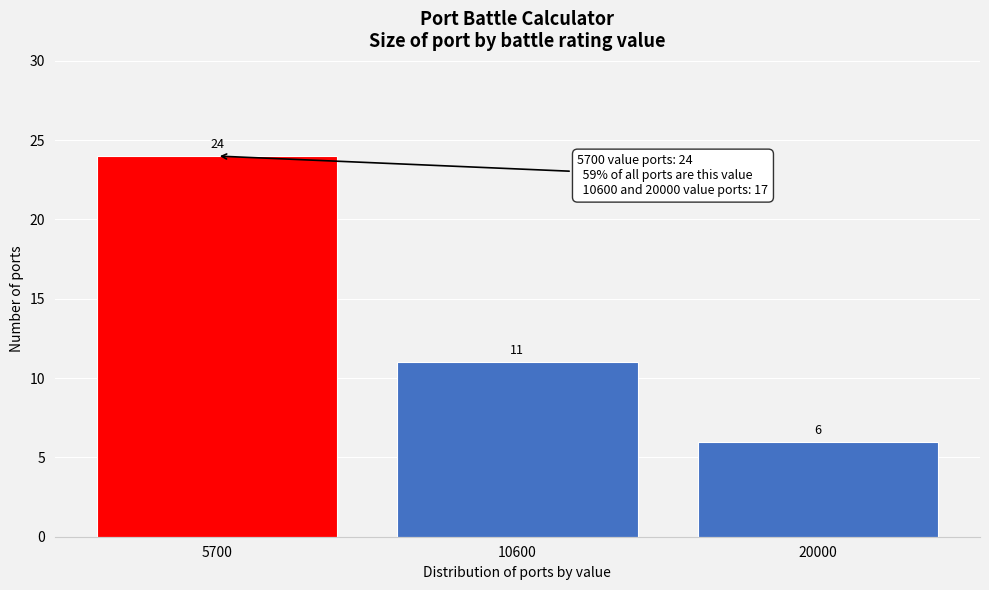

Reading left to right, list all the values displayed in this chart.

24	11	6